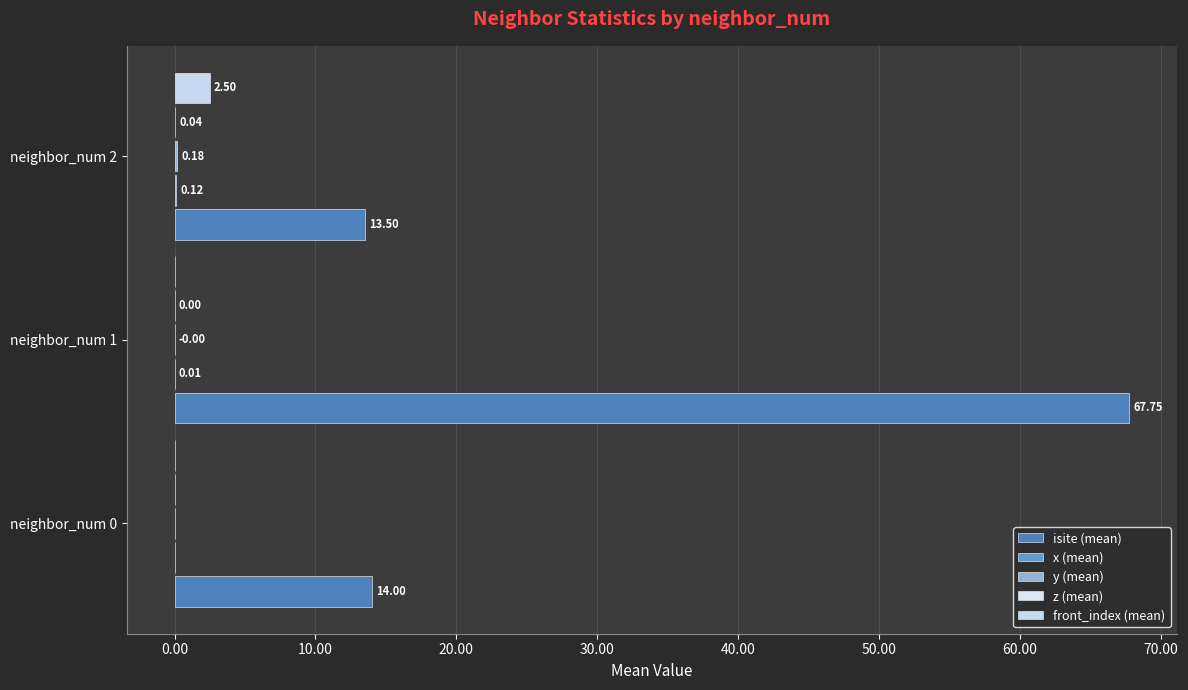

Which series has the largest range (max minus min)?

isite (mean)